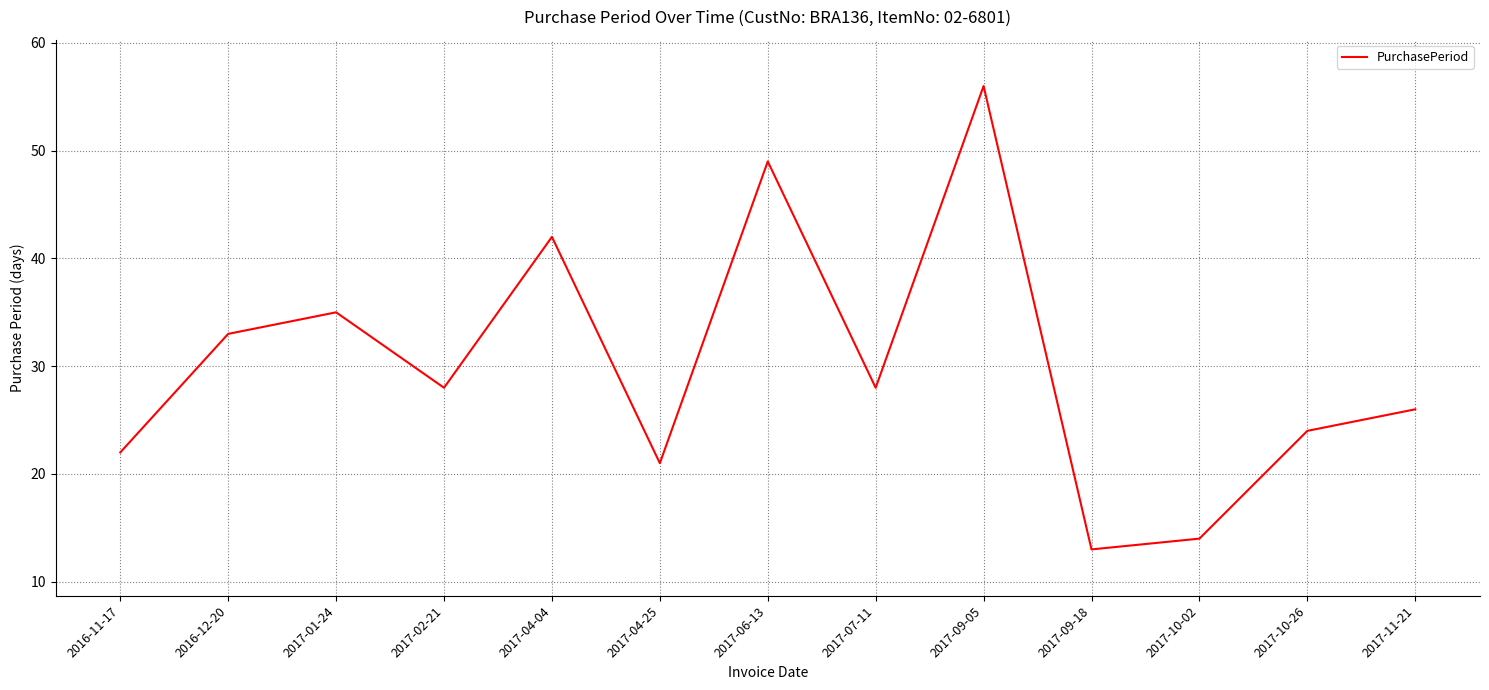

Reading left to right, list all the values displayed in this chart.

2016-11-17=22	2016-12-20=33	2017-01-24=35	2017-02-21=28	2017-04-04=42	2017-04-25=21	2017-06-13=49	2017-07-11=28	2017-09-05=56	2017-09-18=13	2017-10-02=14	2017-10-26=24	2017-11-21=26